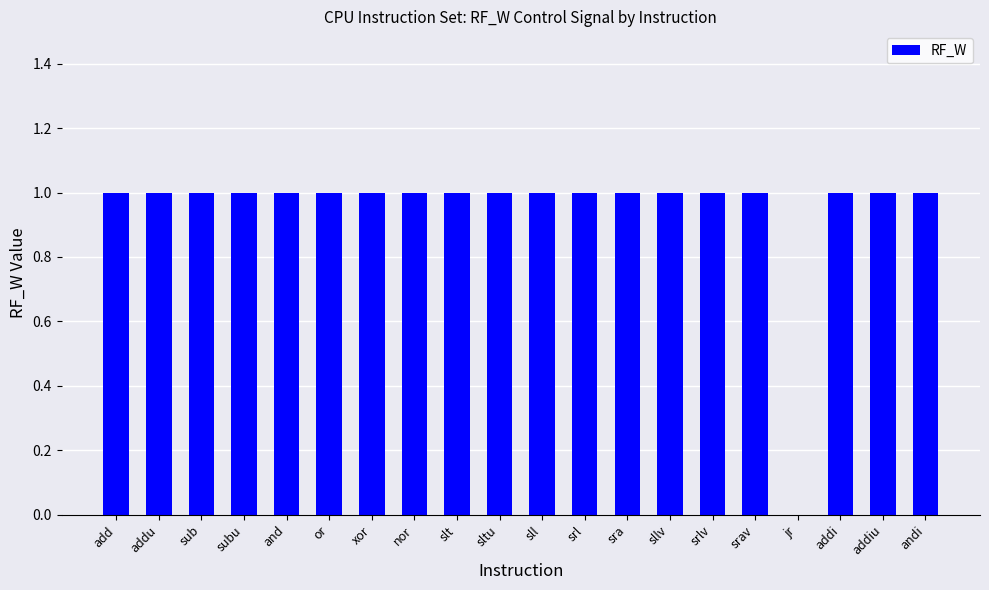

What is the average value?

1